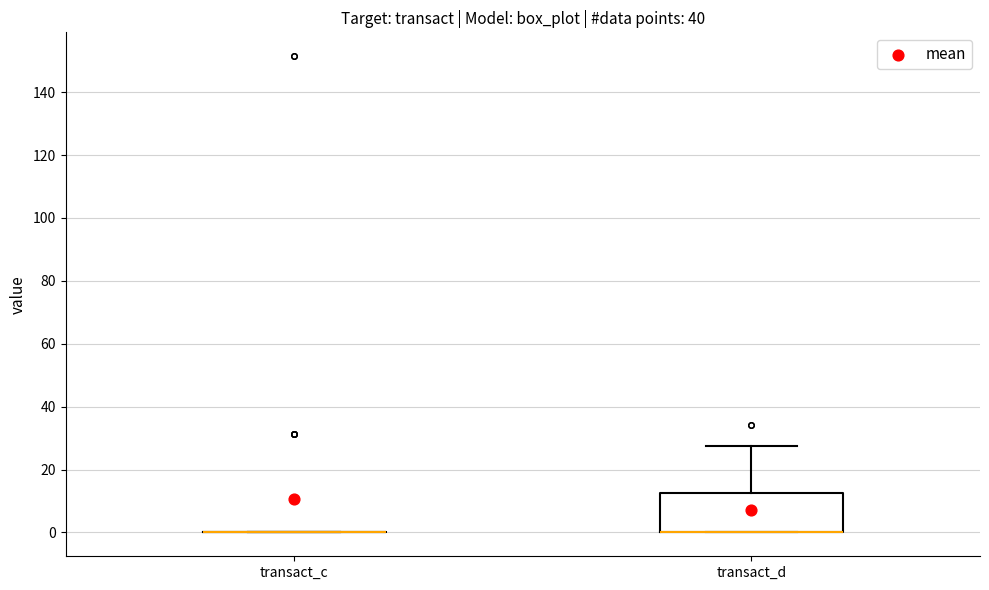

Comparing the boxes themselves (not the whiskers), which one is the tallest?

transact_d